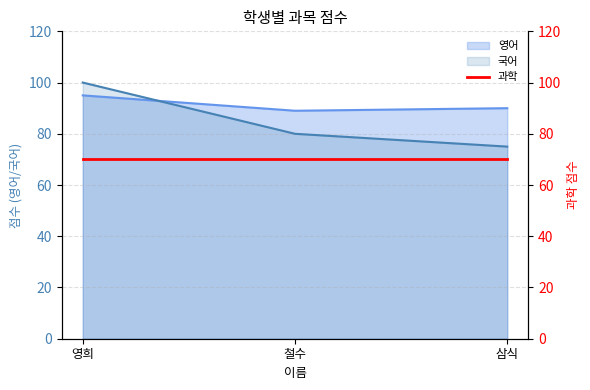

At which category is the sum across all series the highest?

영희